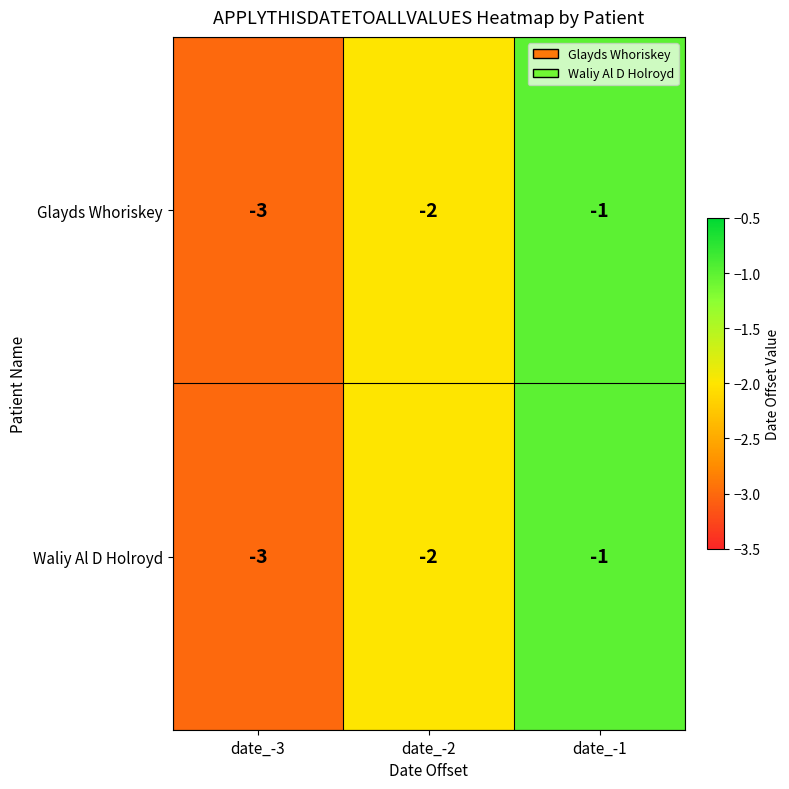

The value of Waliy Al D Holroyd at date_-2 is -2. True or false?

True